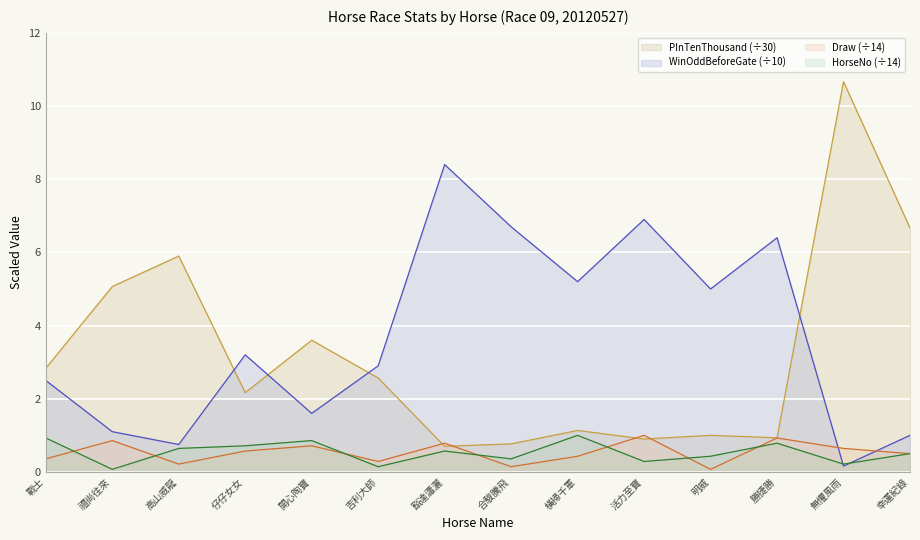

What is the difference between the second highest and second lowest values in the WinOddBeforeGate_scaled series?

6.2